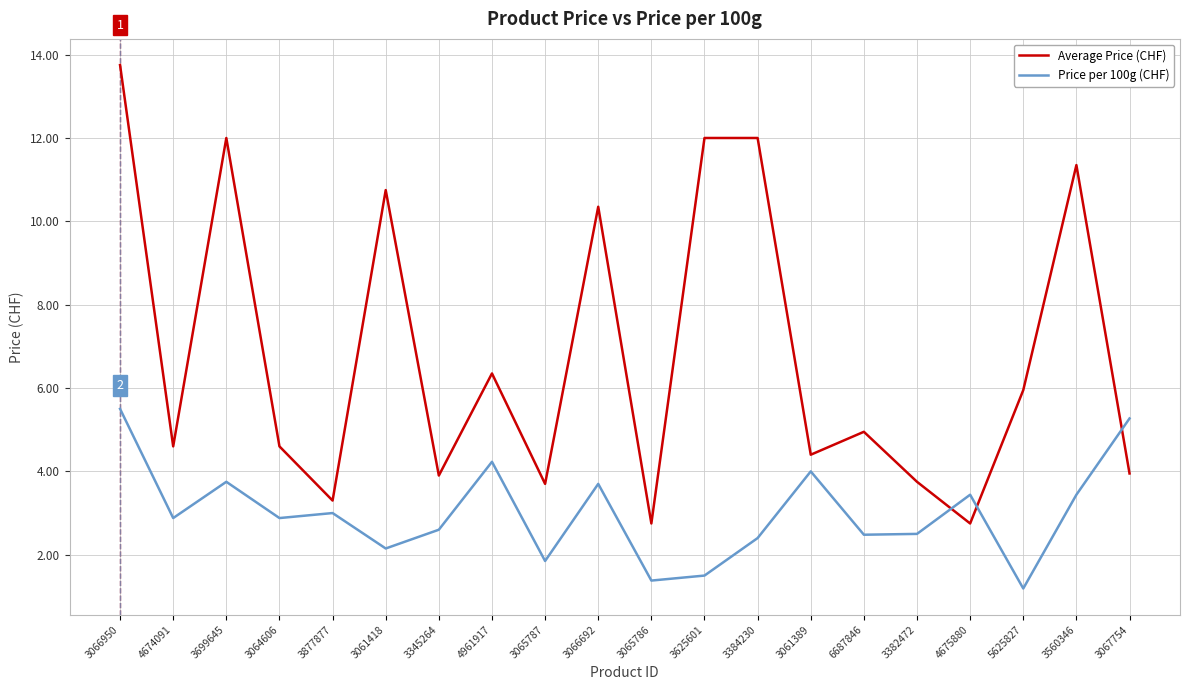

What is the total value across all series at 3699645?

15.8